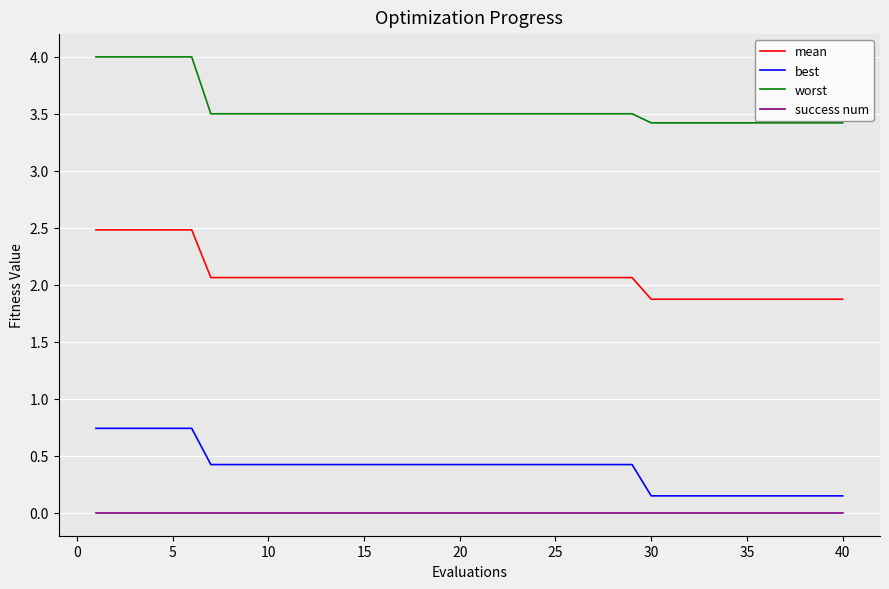

What is the lowest value of the worst series?

3.4